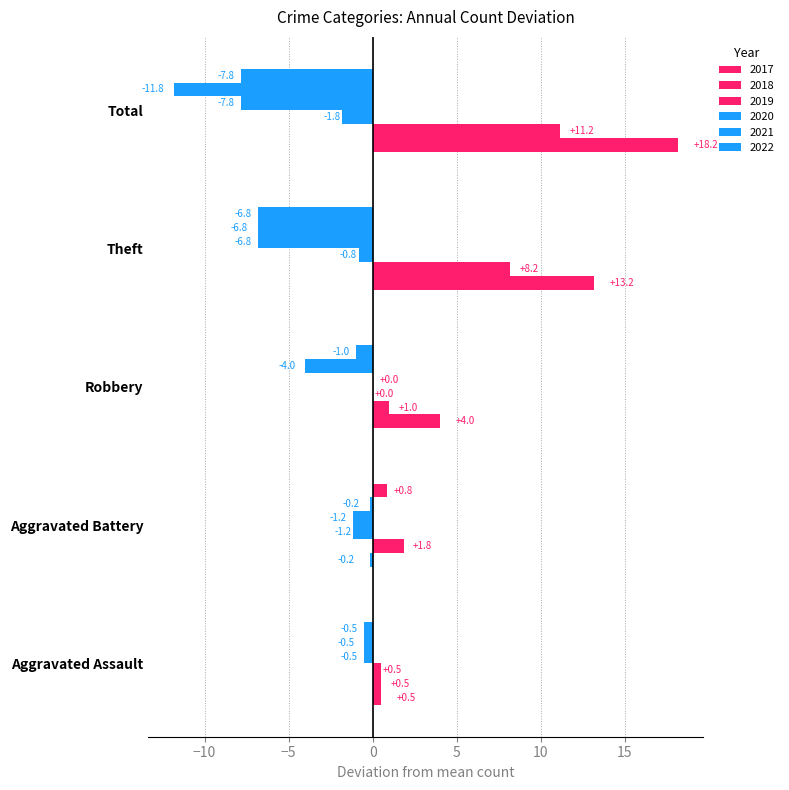

Count the number of data series in this chart.

6